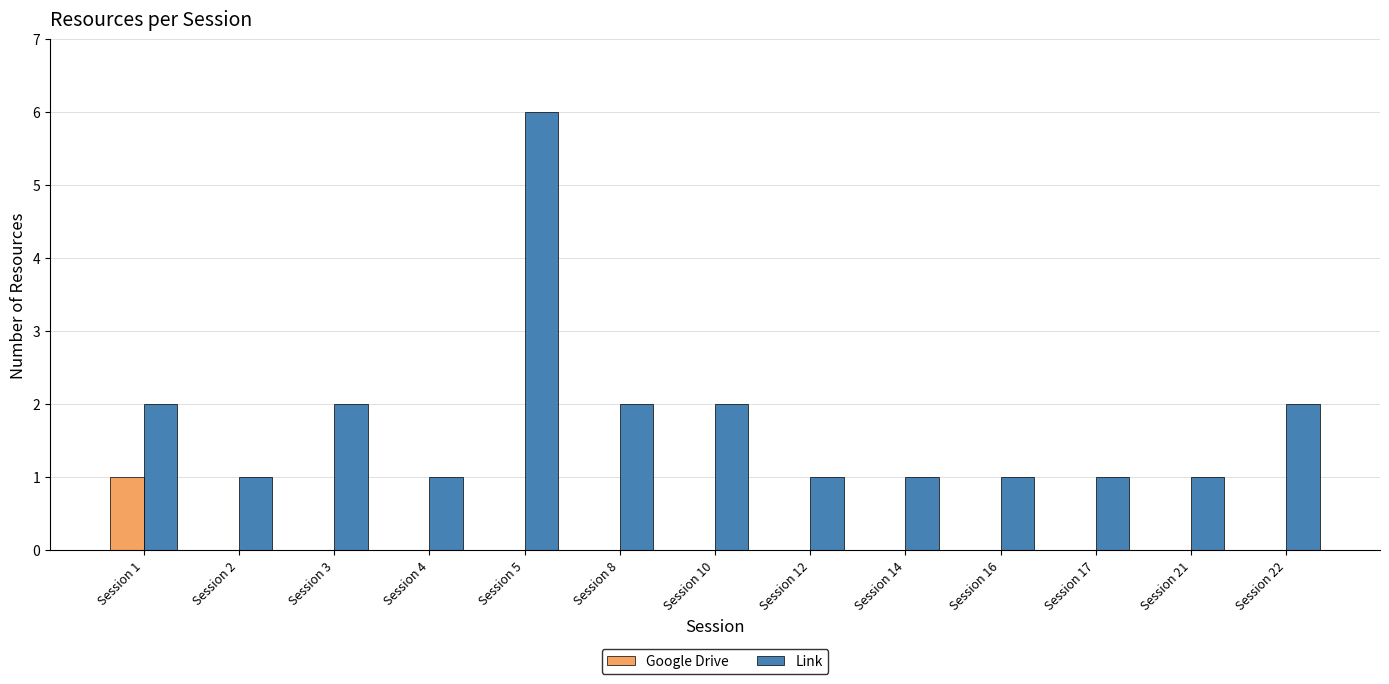

Which series changed the most between Session 4 and Session 22?

Link